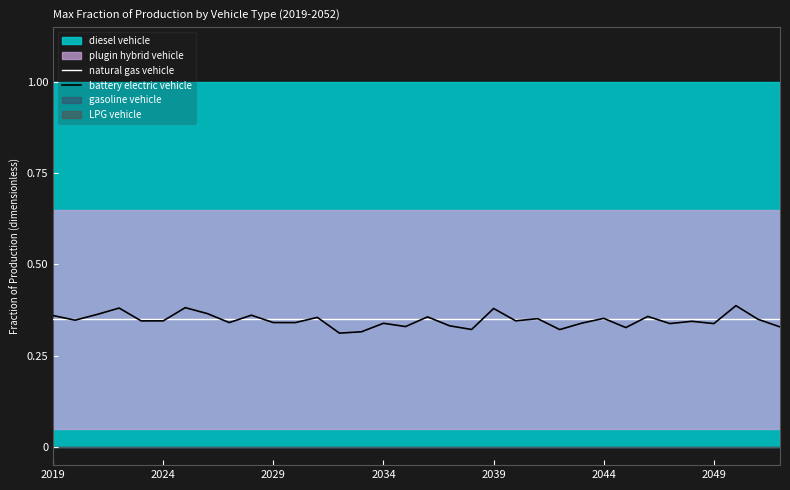

Is the value of natural gas vehicle at 8 greater than the value of battery electric vehicle at 25?

No